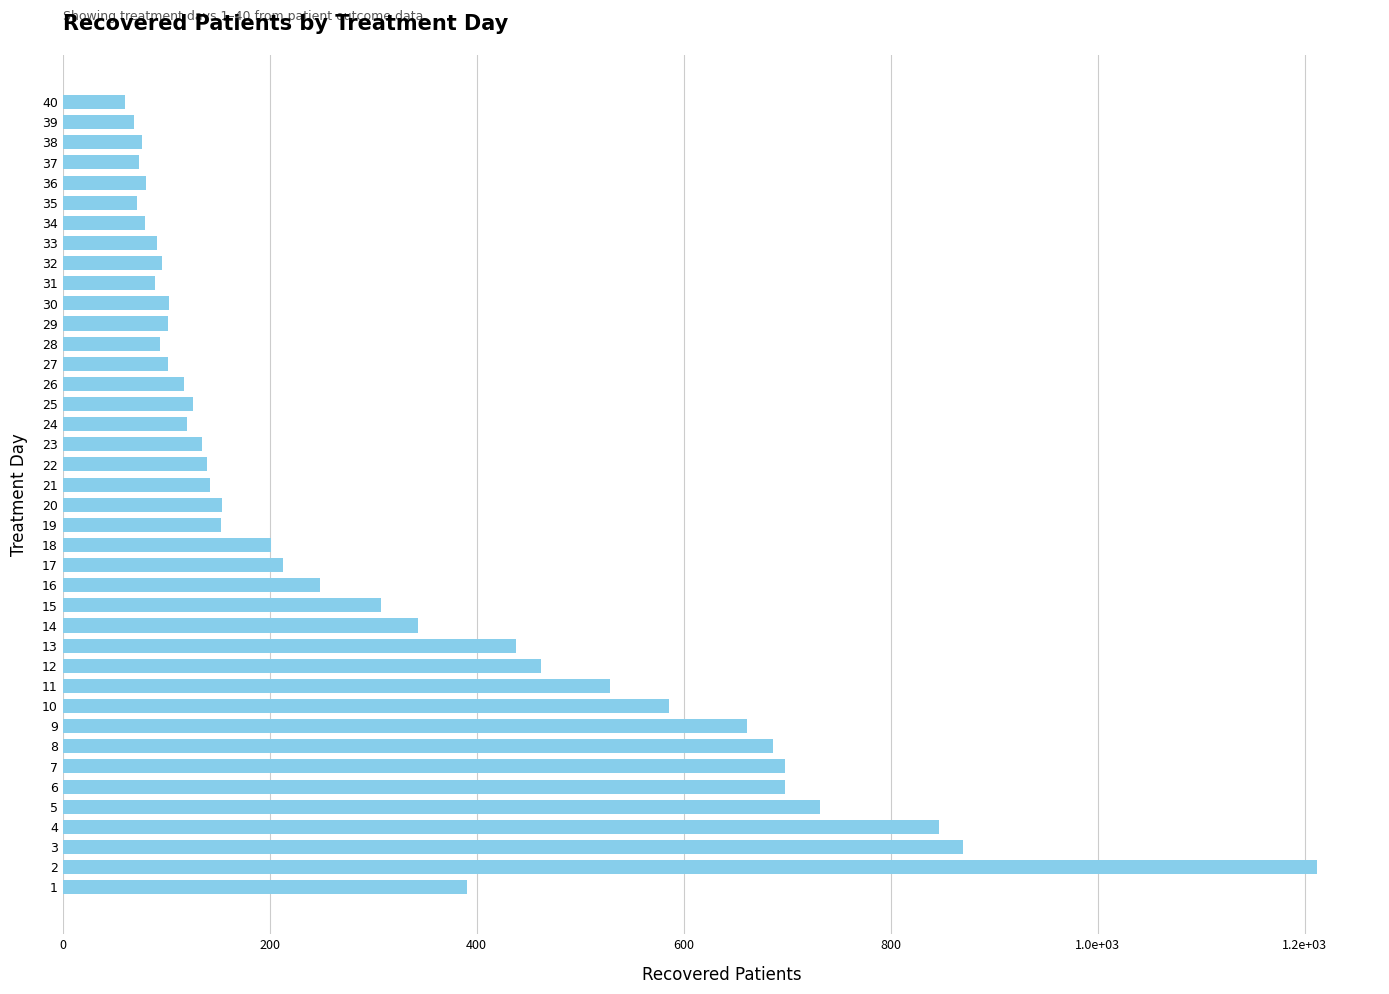

Does the chart contain any negative values?

No